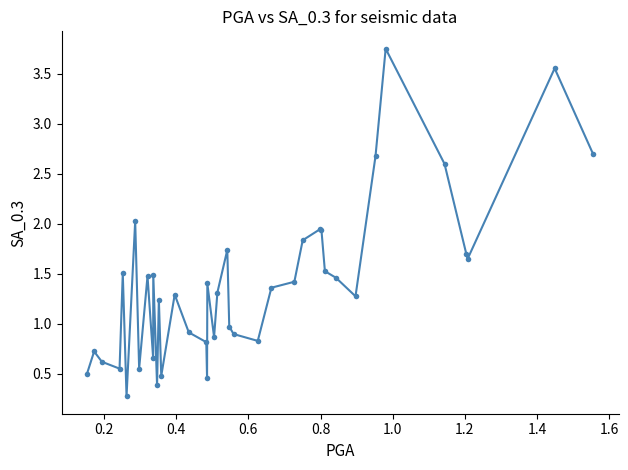

True or false: there are more than 0 points higher than both neighbors.

True